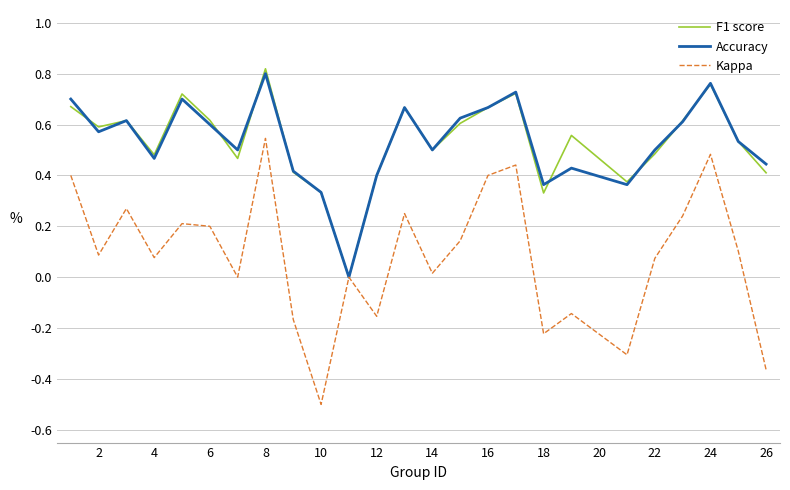

Rank the series by their maximum value, from lowest to highest.

Kappa, Accuracy, F1 score